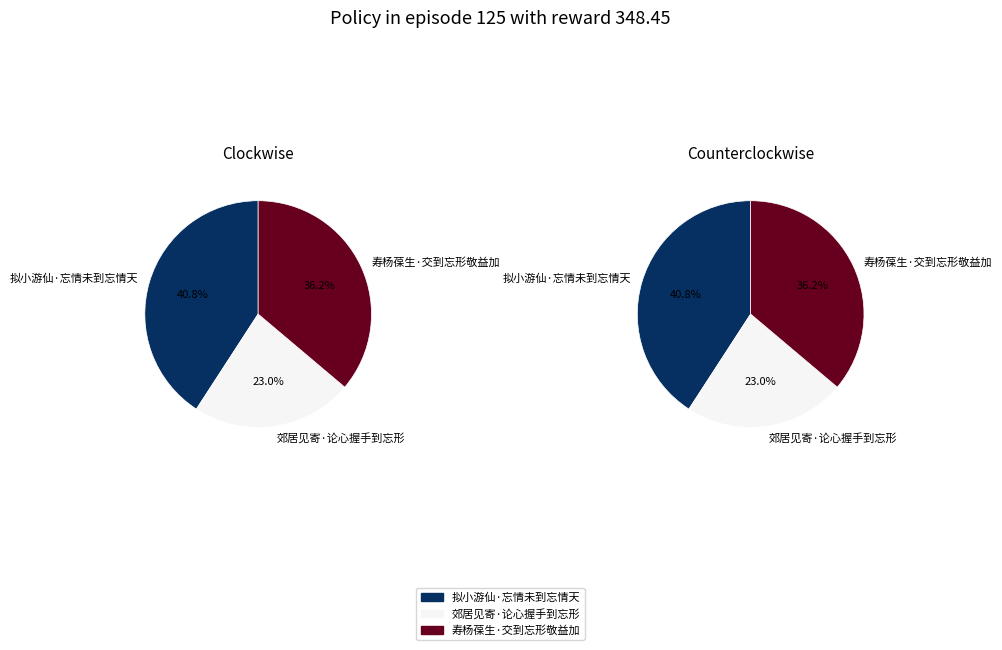

Rank the categories by value from lowest to highest.

郊居见寄·论心握手到忘形, 寿杨葆生·交到忘形敬益加, 拟小游仙·忘情未到忘情天